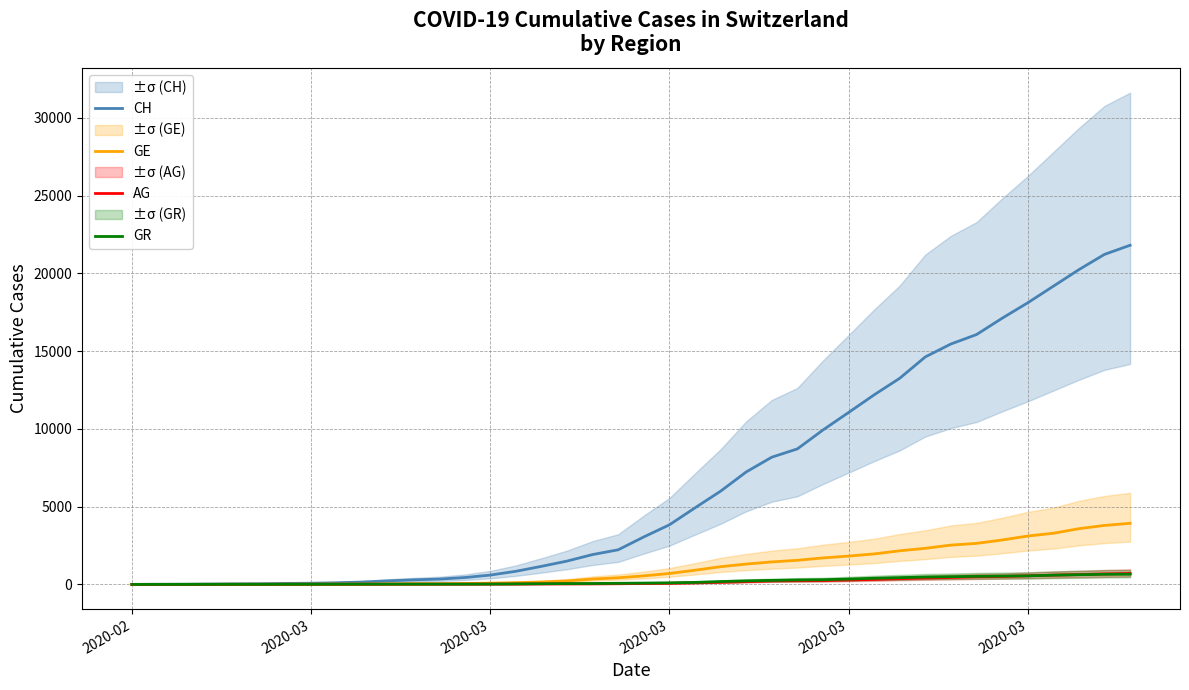

Which series has the largest range (max minus min)?

CH